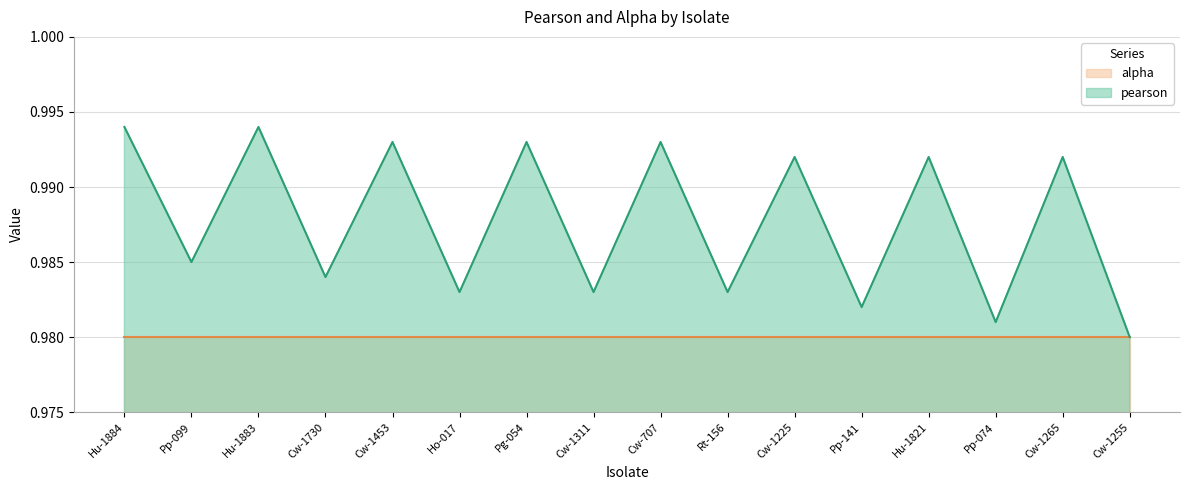

At which category does the data reach its first local peak?

Hu-1883